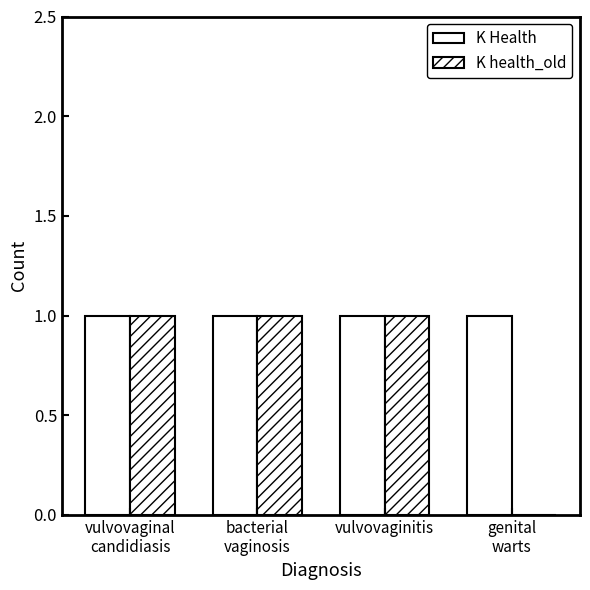

Between vulvovaginal
candidiasis and bacterial
vaginosis, which series saw the biggest shift?

K Health